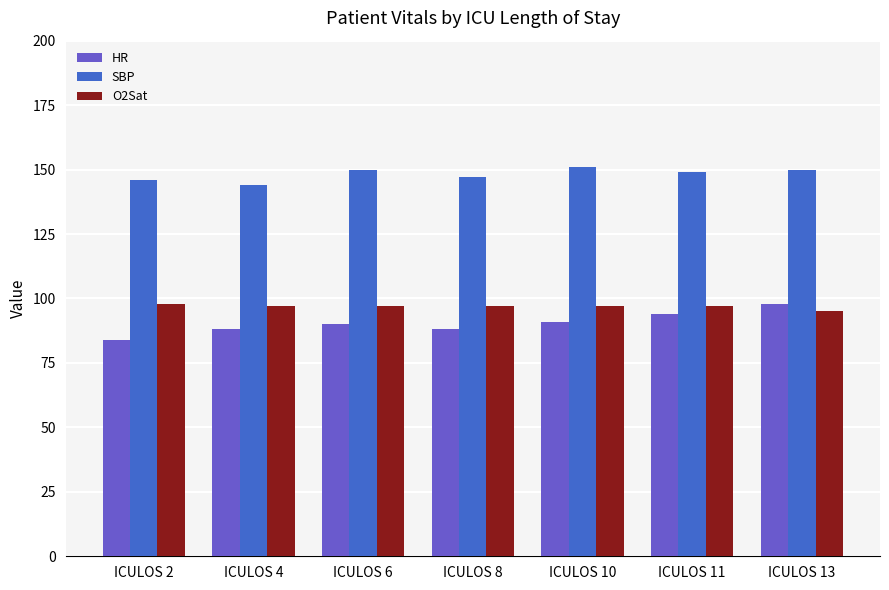

How many data points does each series have?

7